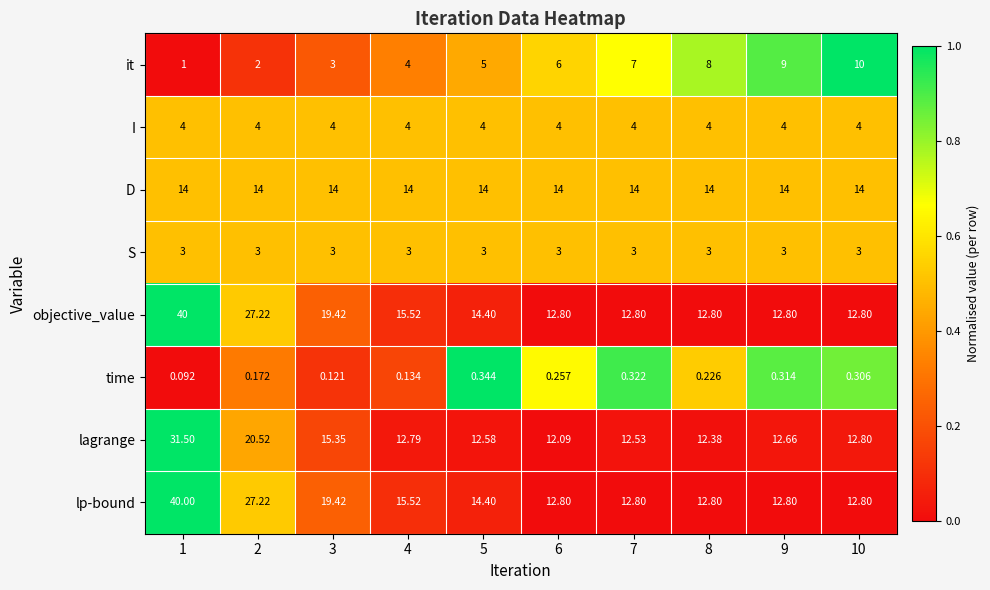

What is the total value across all series at 10?

69.7